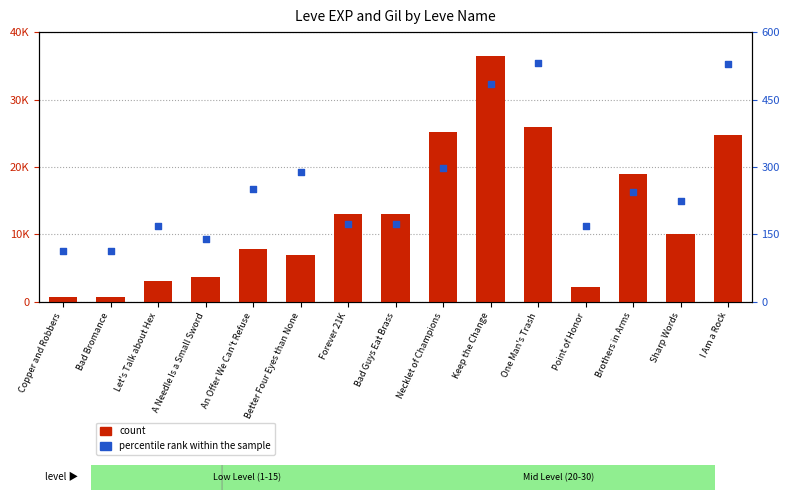

Which series contains the lowest Y value?

percentile rank within the sample